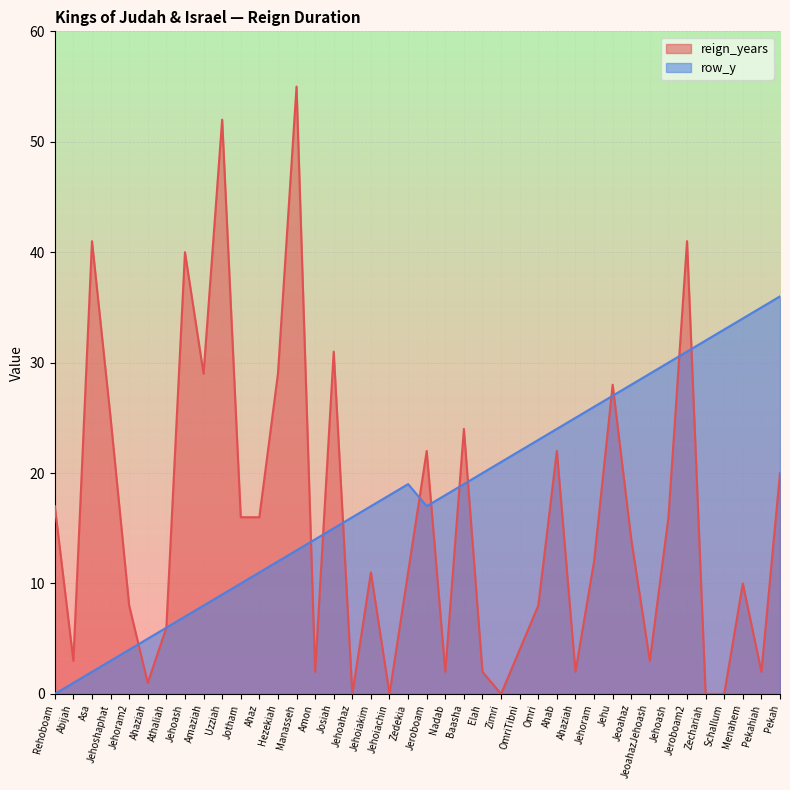

Between which two adjacent categories do reign_years and row_y first intersect?

Jehoram2 and Ahaziah